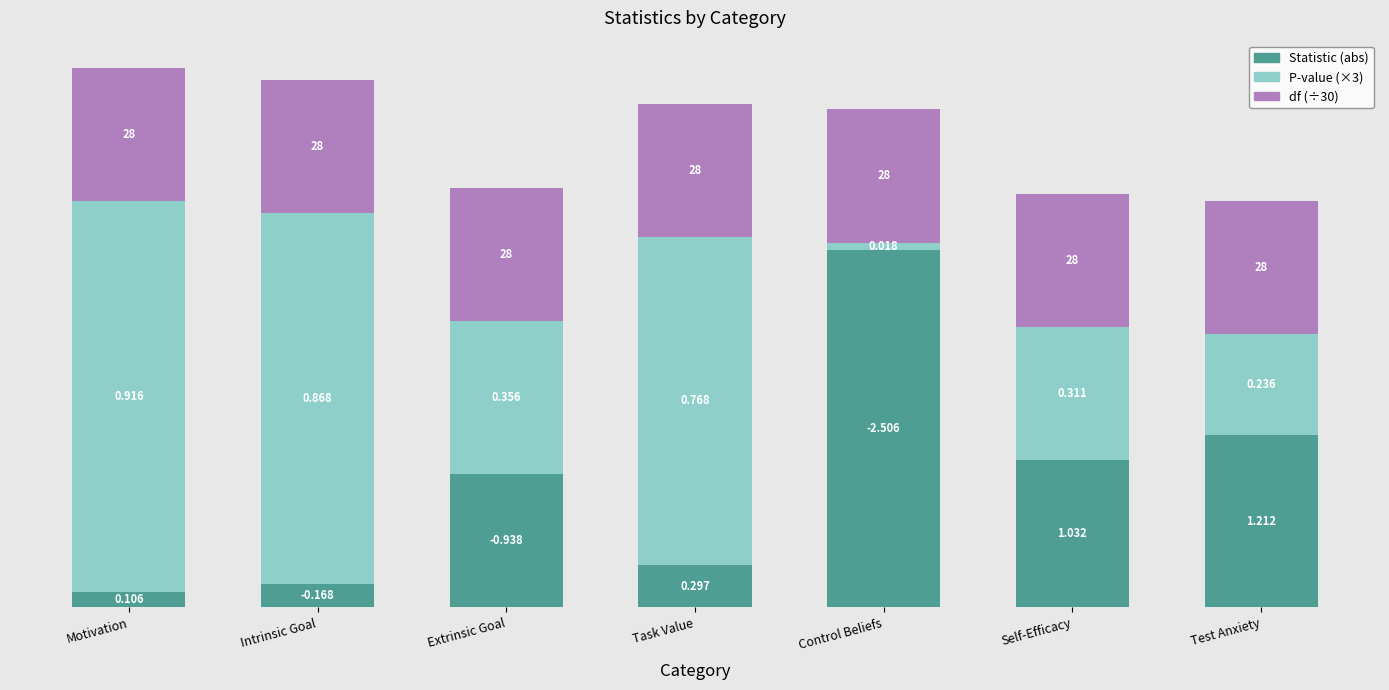

At Self-Efficacy, list the series in order from smallest to largest.

P-value (×3), df (÷30), Statistic (abs)